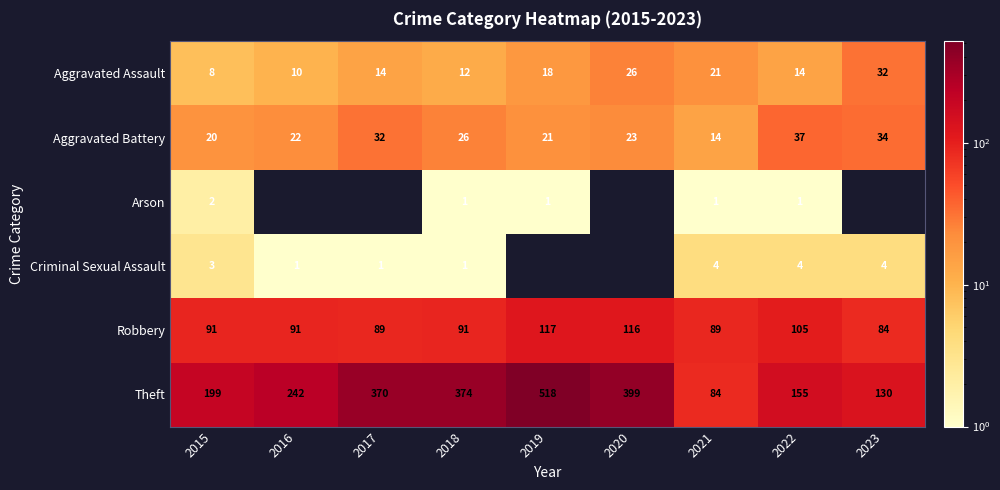

How many values in the Aggravated Assault series are below 14?

3